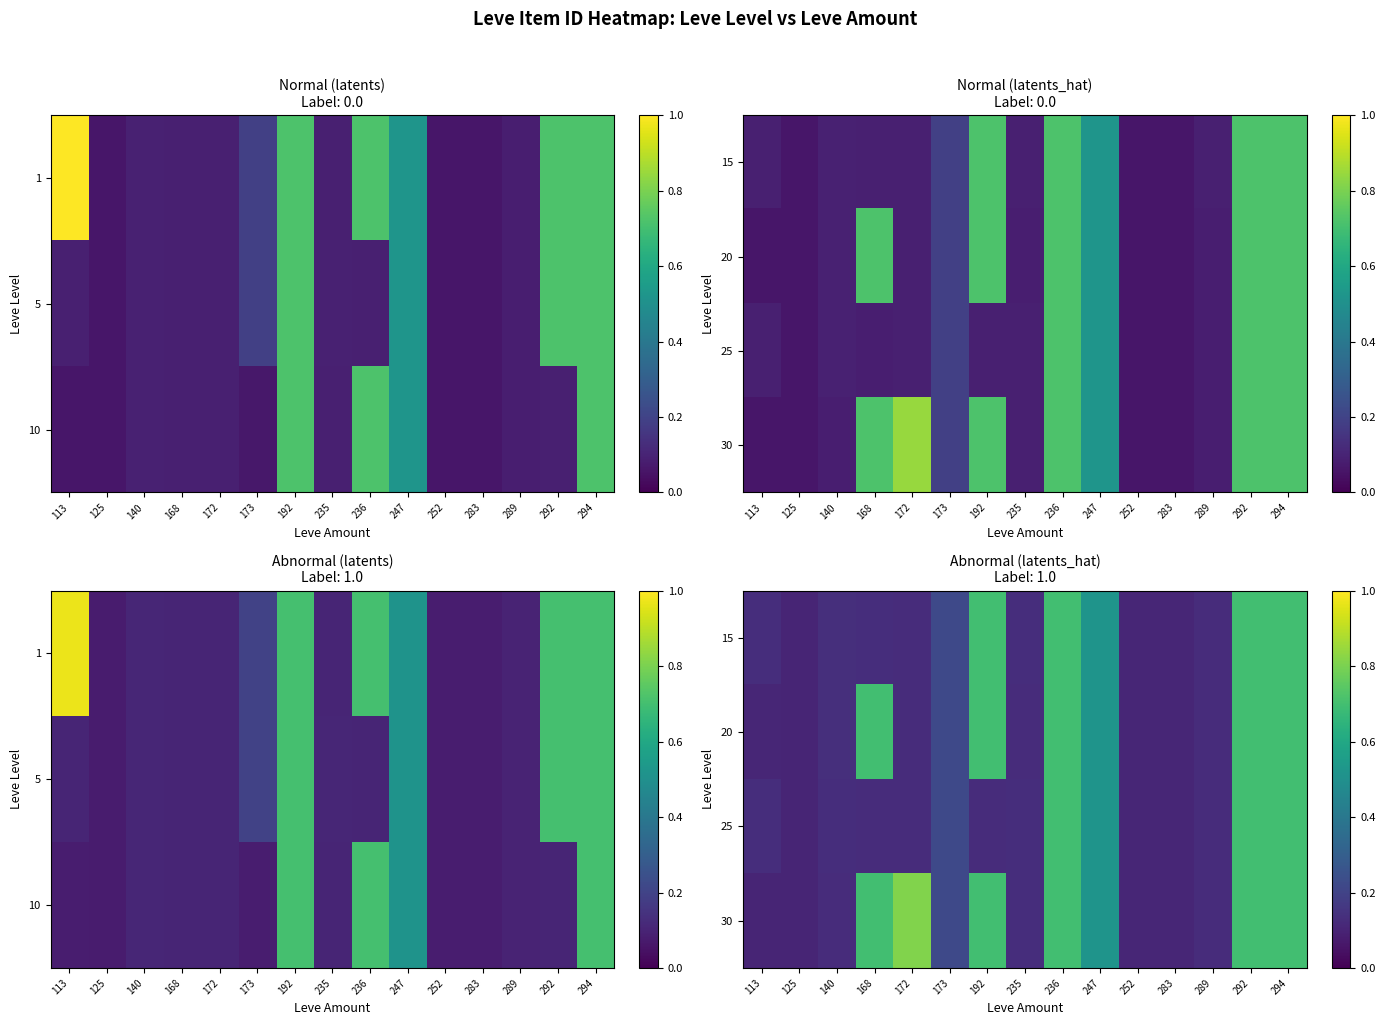

What is the smallest value displayed?

0.1